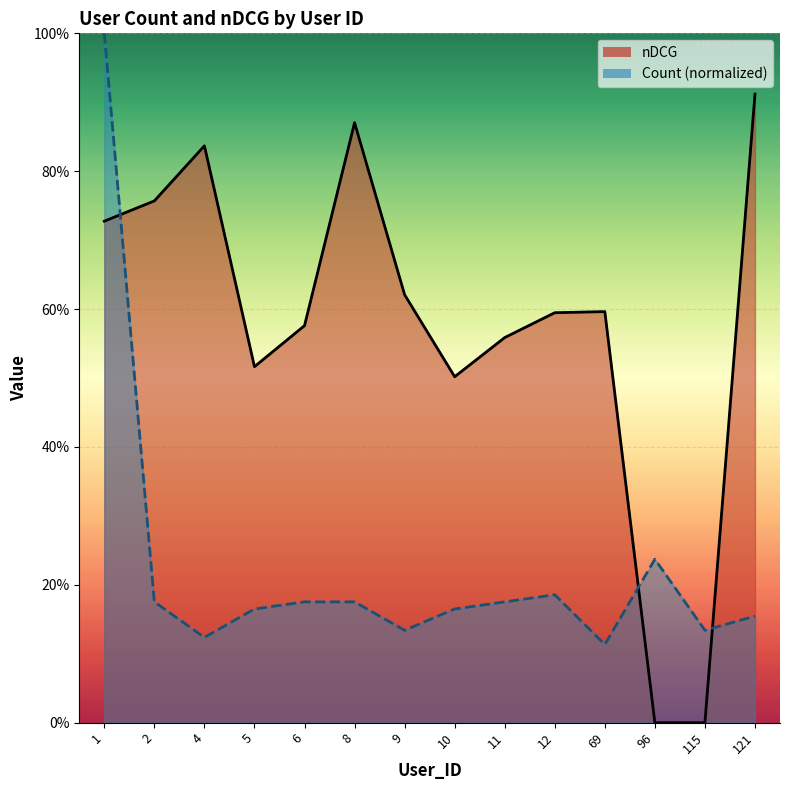

In nDCG, how many points are lower than both neighbors (excluding endpoints)?

2